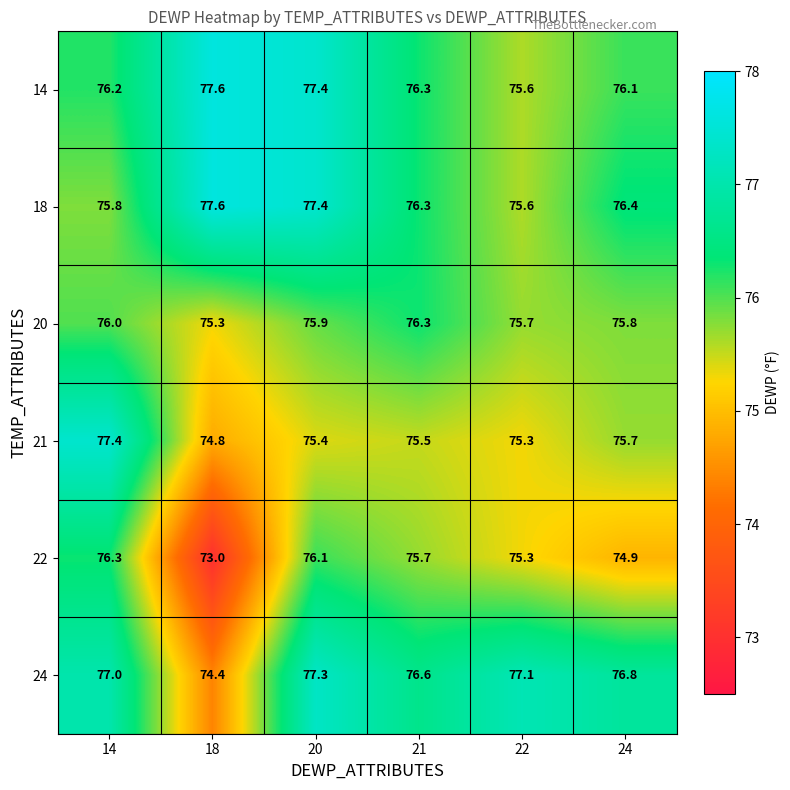

The 18 series shows 77.4 at 20. True or false?

True